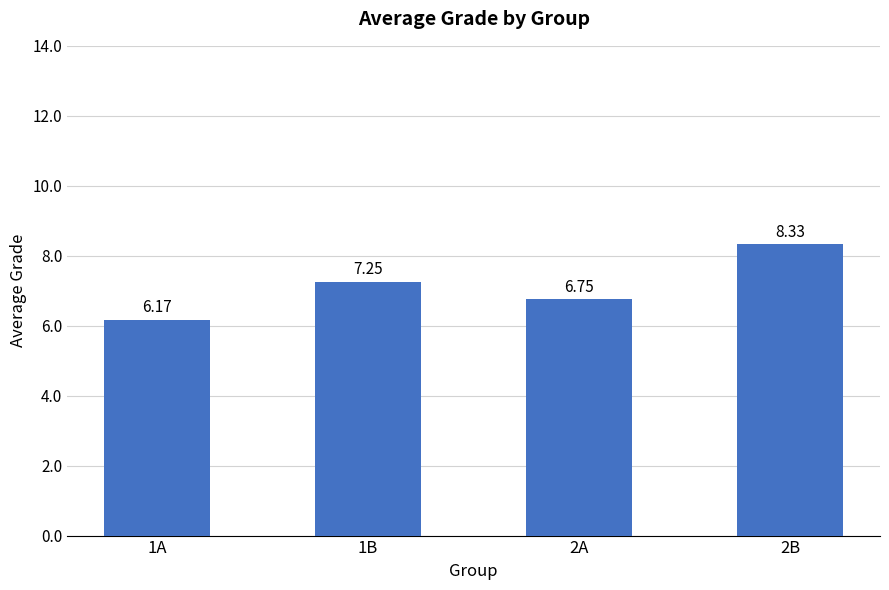

List the labels in order of value, smallest first.

1A, 2A, 1B, 2B